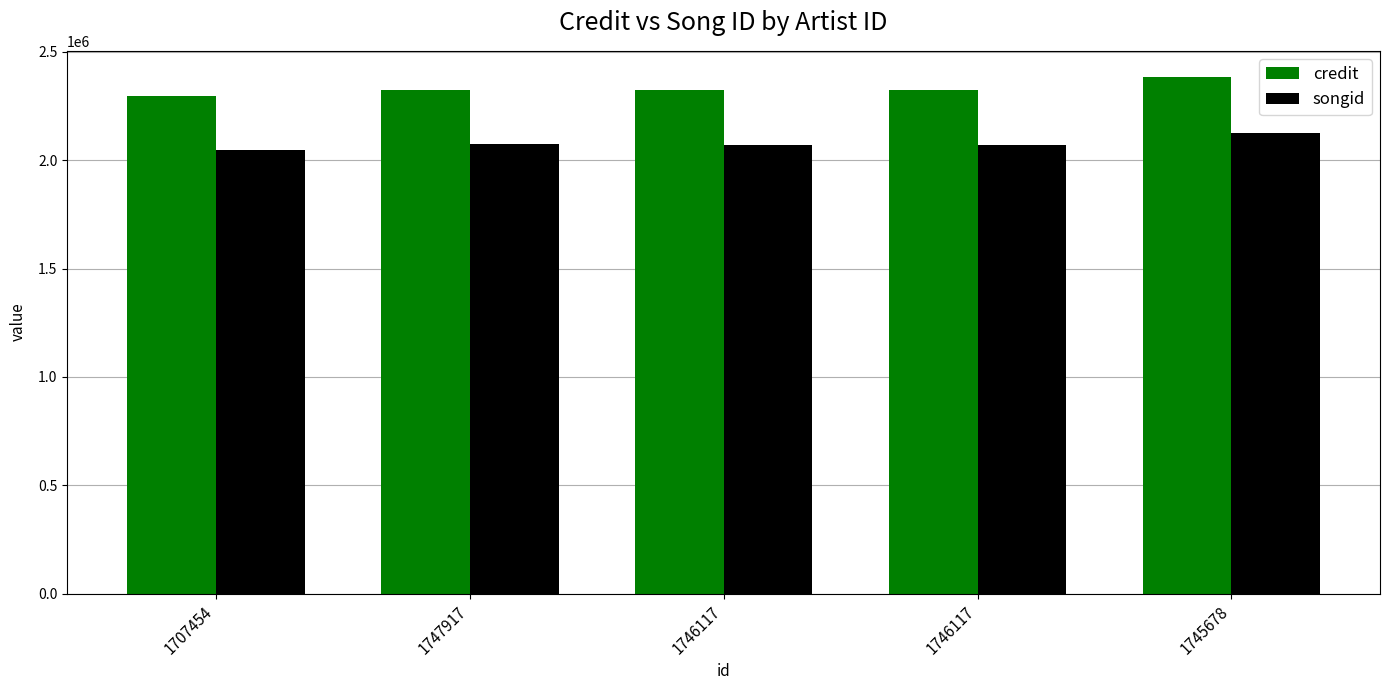

What is the sum of all songid values?

10384517